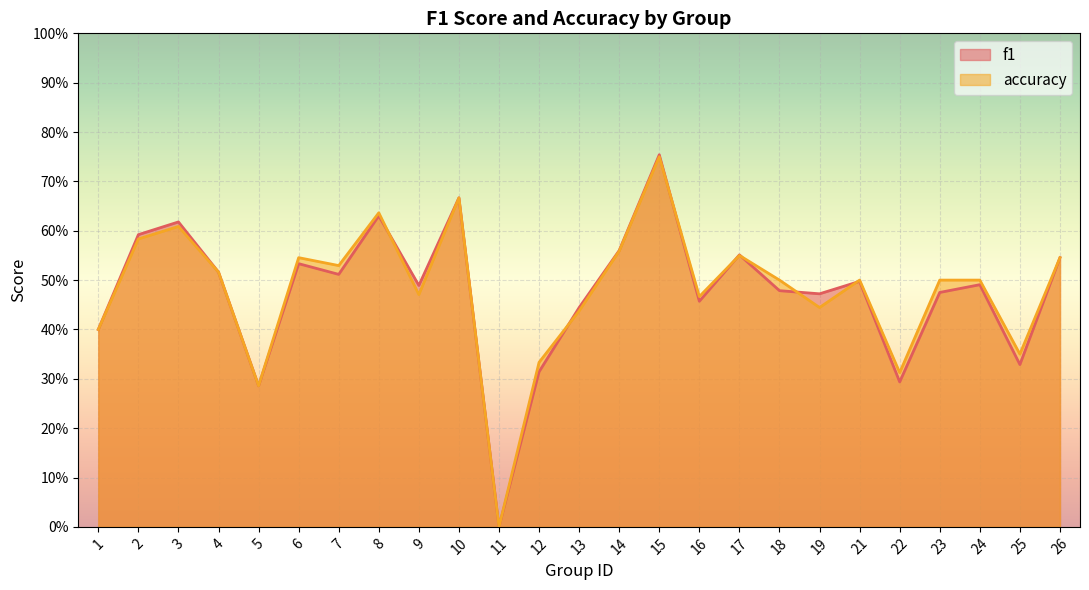

Reading right to left, what are all the values shown in this chart?

f1: 0.5	0.3	0.5	0.5	0.3	0.5	0.5	0.5	0.6	0.5	0.8	0.6	0.4	0.3	0.0	0.7	0.5	0.6	0.5	0.5	0.3	0.5	0.6	0.6	0.4
accuracy: 0.5	0.3	0.5	0.5	0.3	0.5	0.4	0.5	0.6	0.5	0.8	0.6	0.4	0.3	0.0	0.7	0.5	0.6	0.5	0.5	0.3	0.5	0.6	0.6	0.4